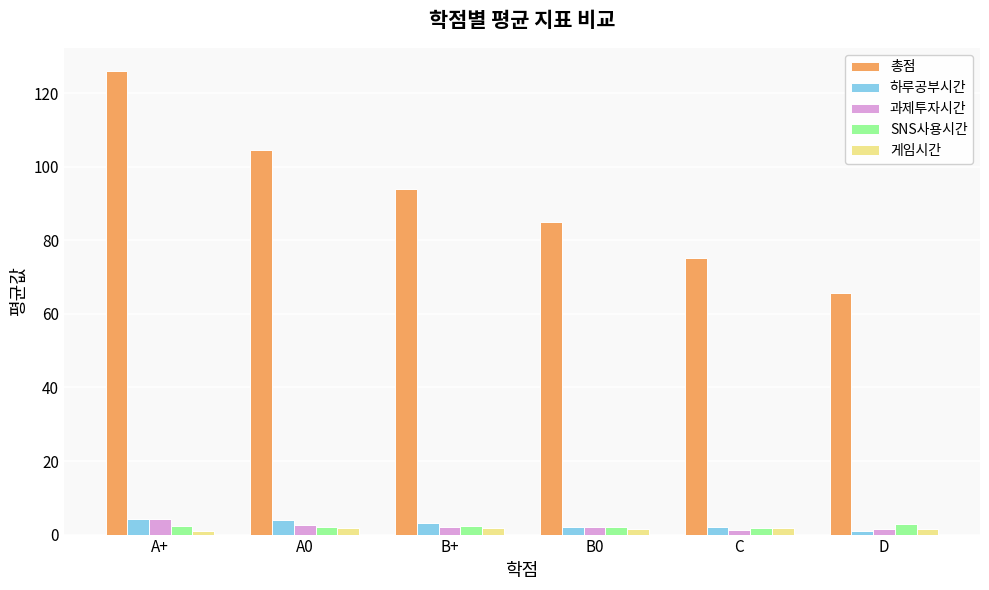

What is the difference between the maximum and minimum values in the 과제투자시간 series?

3.2